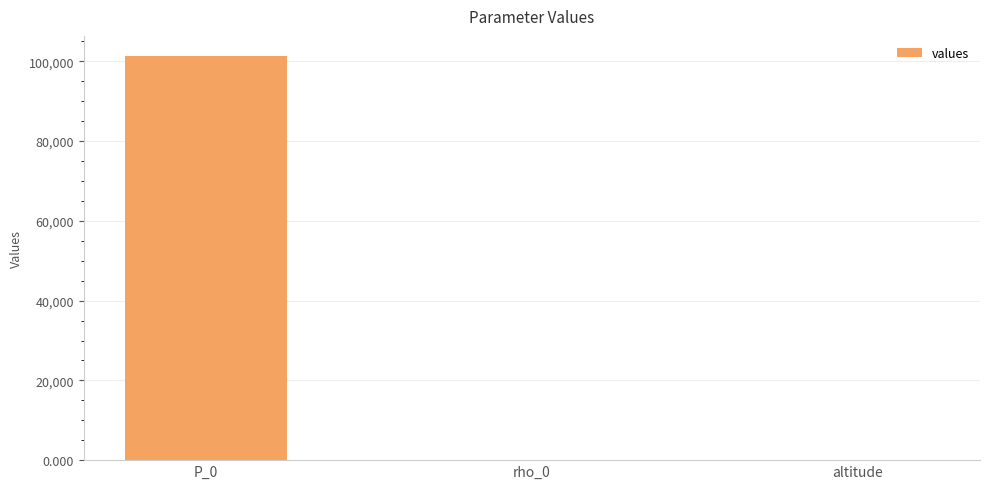

What is the sum of the values at P_0 and altitude?

101355.0